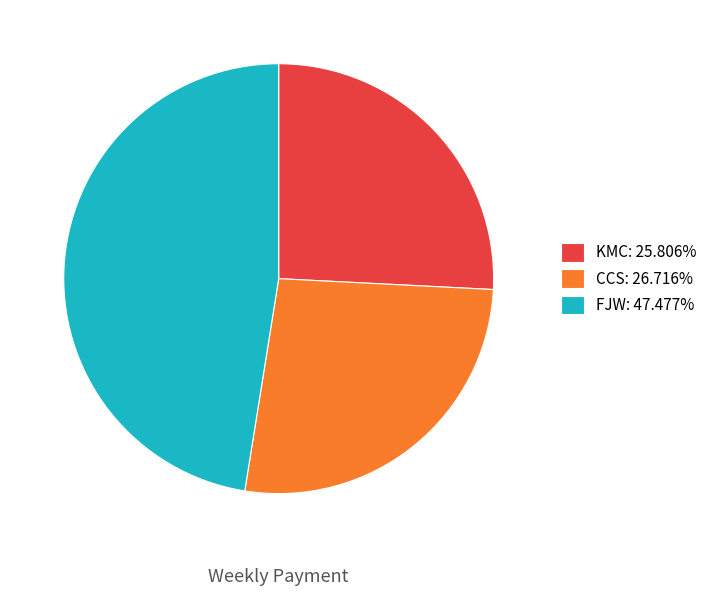

Is CCS the majority of the pie?

No